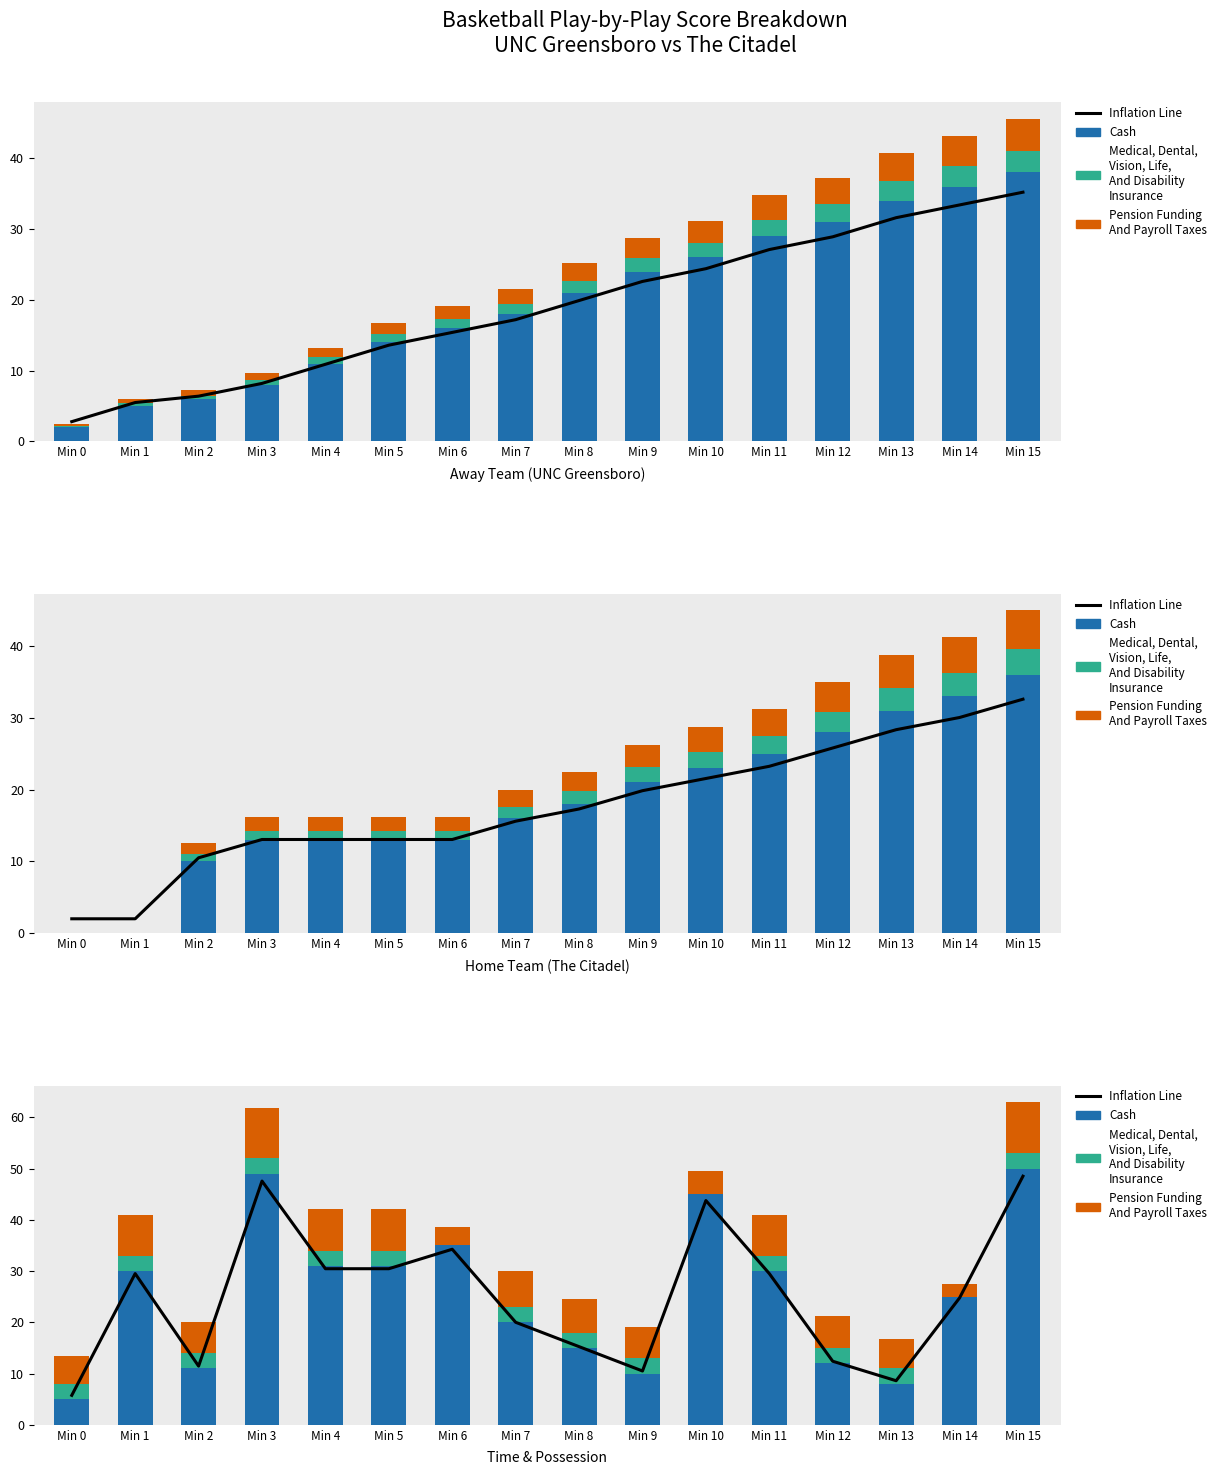

At which category does the chart reach its minimum across all series?

Min 6